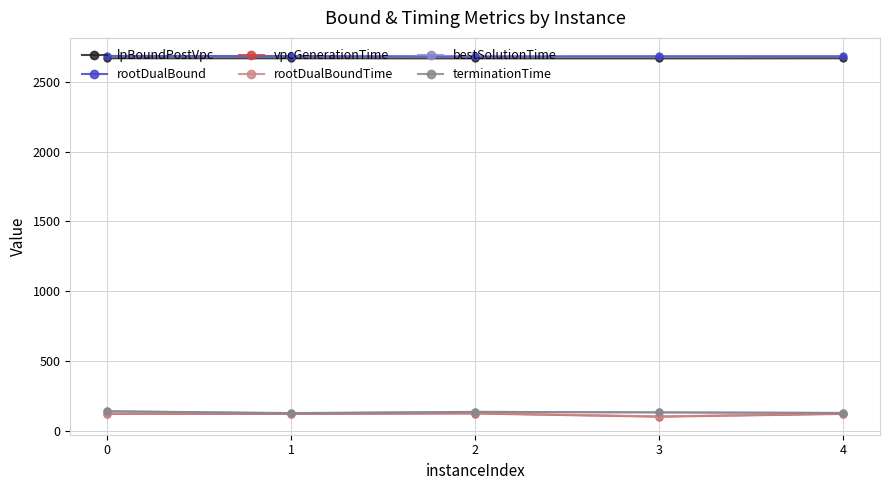

Does the chart have visible grid lines?

Yes